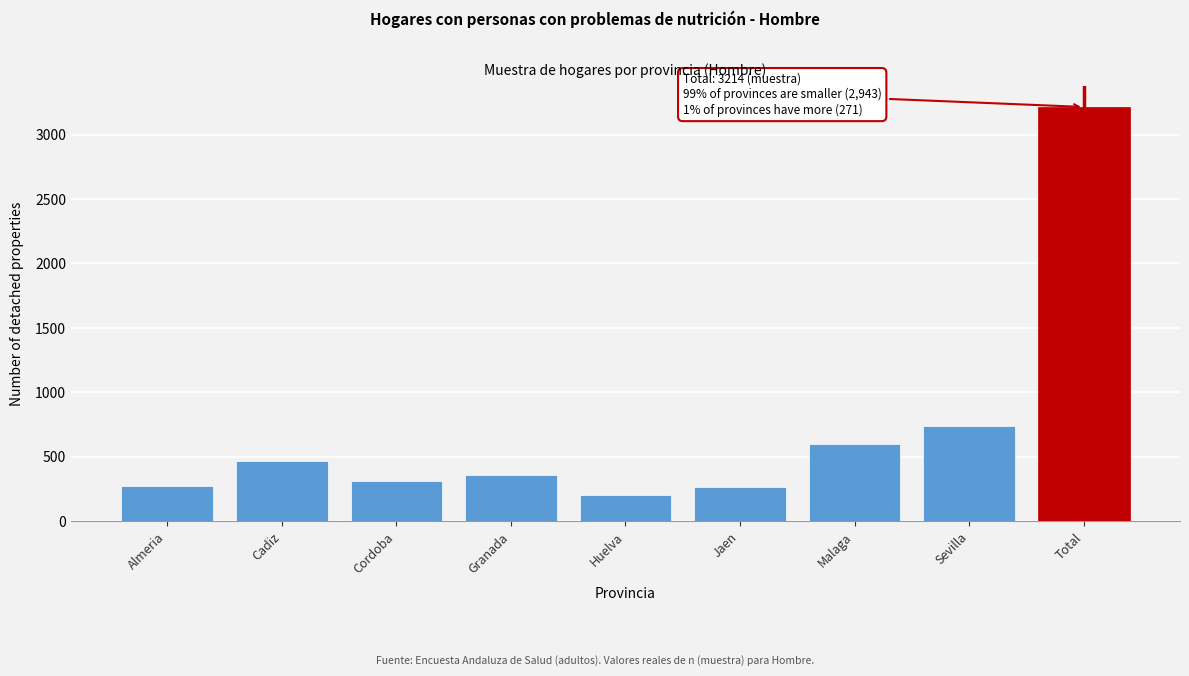

What is the difference between the maximum and minimum values?

3008